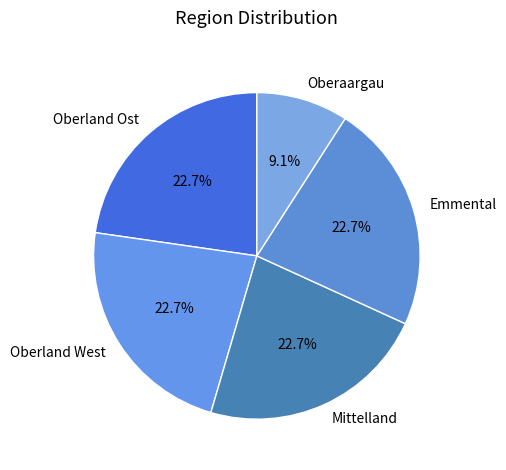

What is the smallest slice in the pie chart?

Oberaargau